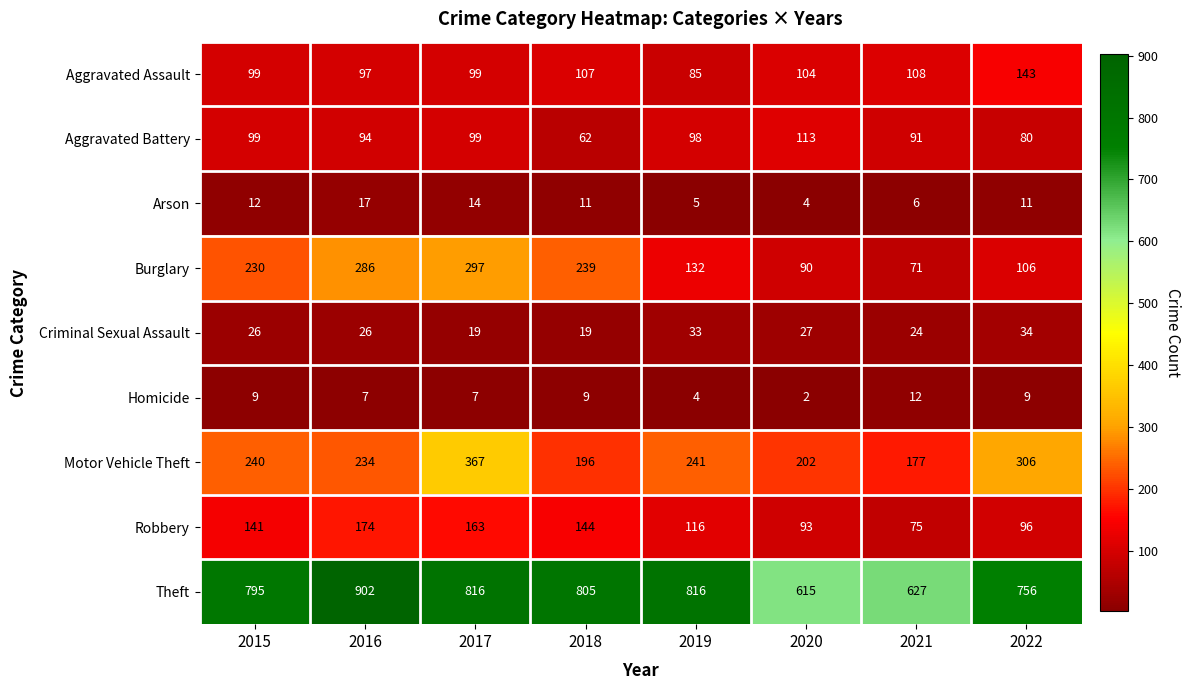

What is the total value across all series at 2022?

1541